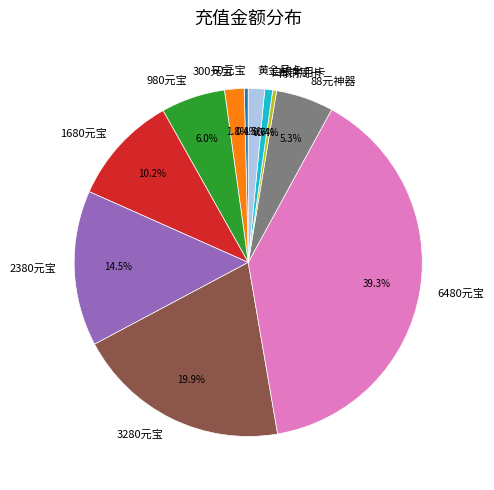

Does 3280元宝 account for over 50% of the chart?

No